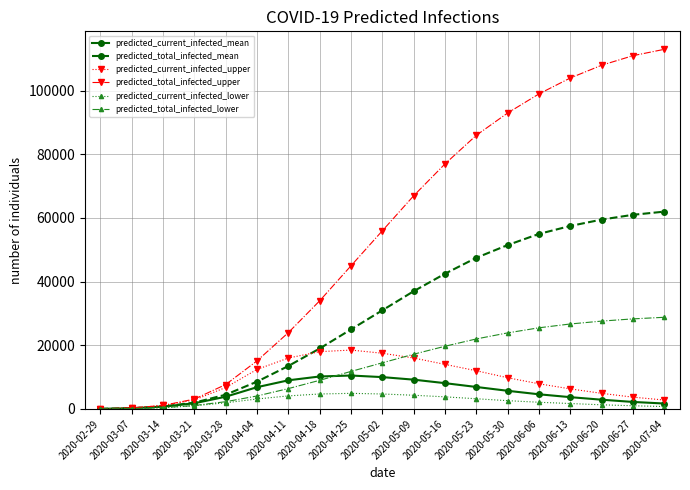

List the series in order of their peak value, highest first.

predicted_total_infected_upper, predicted_total_infected_mean, predicted_total_infected_lower, predicted_current_infected_upper, predicted_current_infected_mean, predicted_current_infected_lower